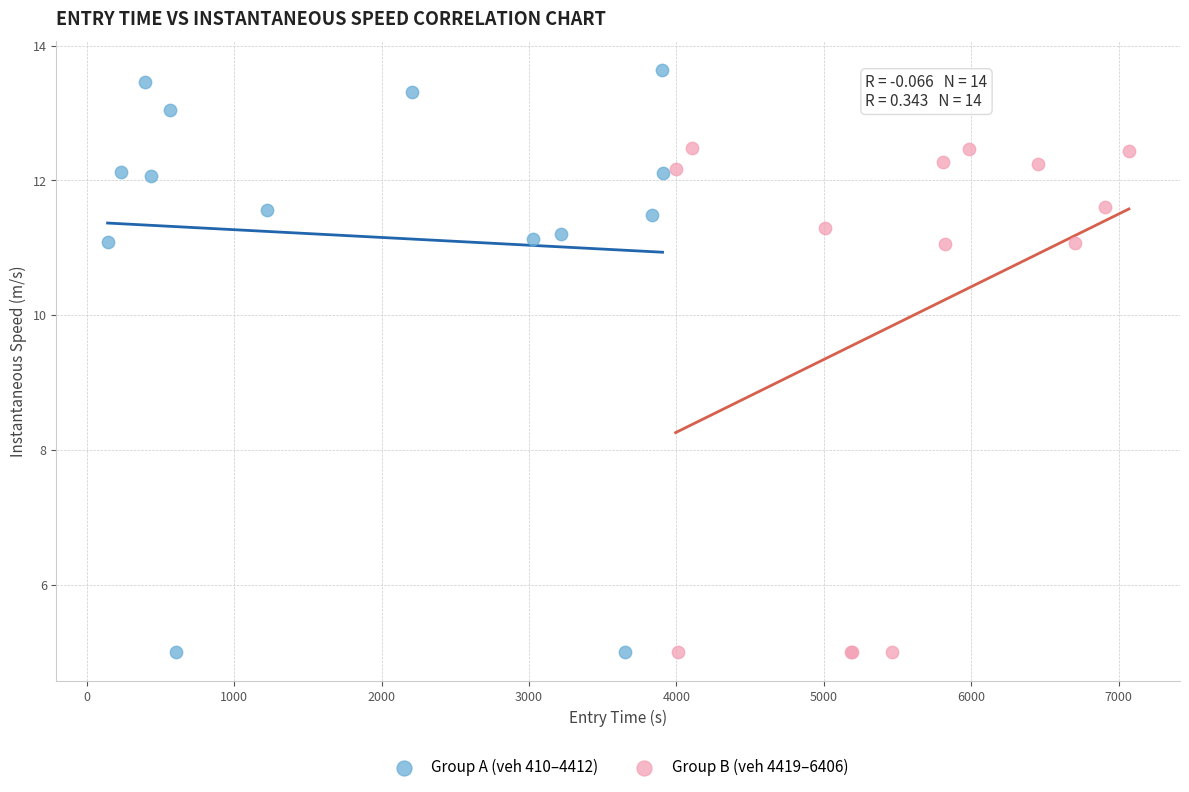

Which series has the widest spread of Y values?

Group A (veh 410–4412)